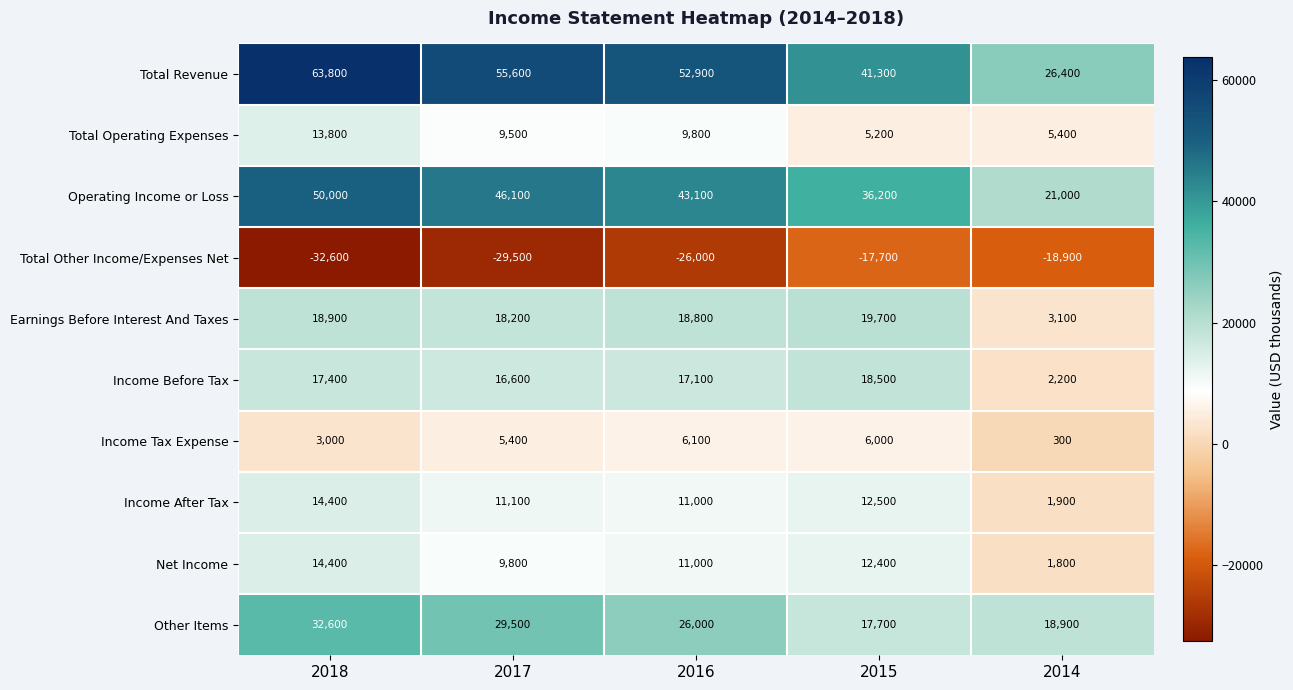

How many categories are shown in the chart?

5